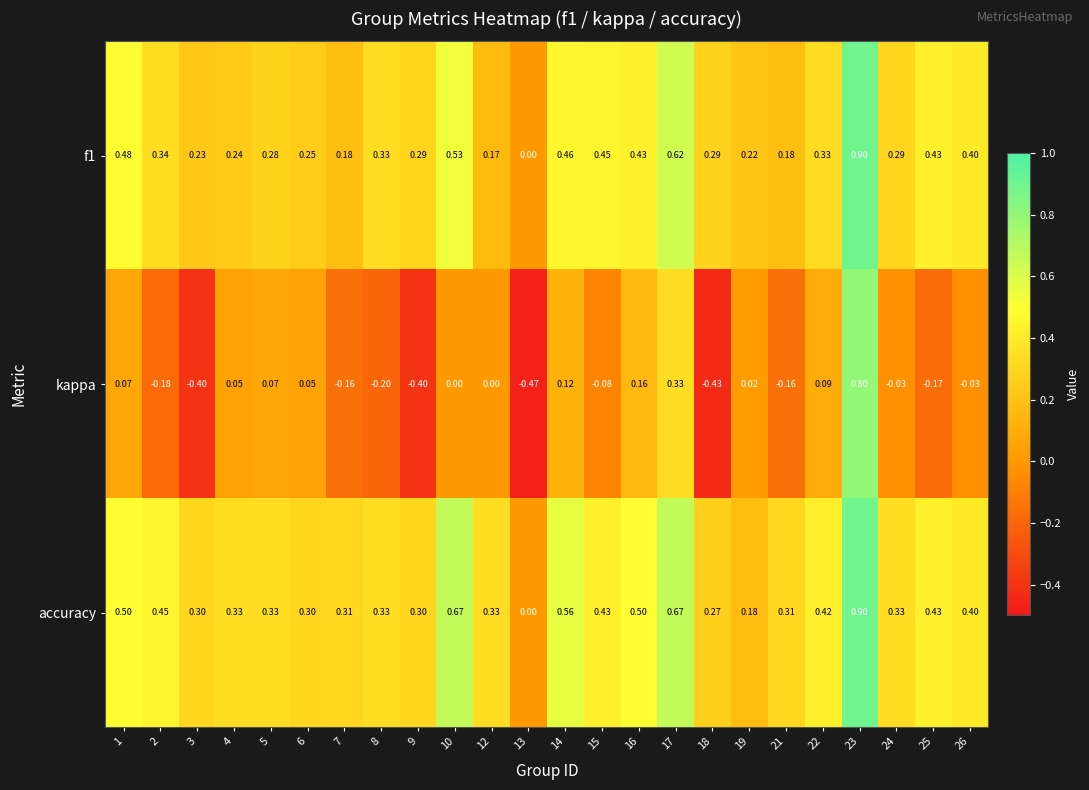

Which series has the largest total across all categories?

accuracy